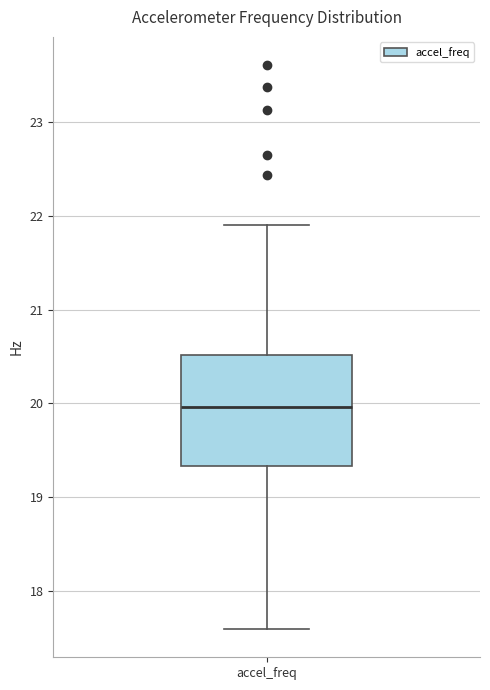

Read this box plot against the y-axis: the position of the median line, the range covered by the box, and the ends of both whiskers. The values are not printed on the chart, so give them approximately, as read against the axis.

median 20.0, box 19.3 to 20.5, whiskers 17.6 to 21.9